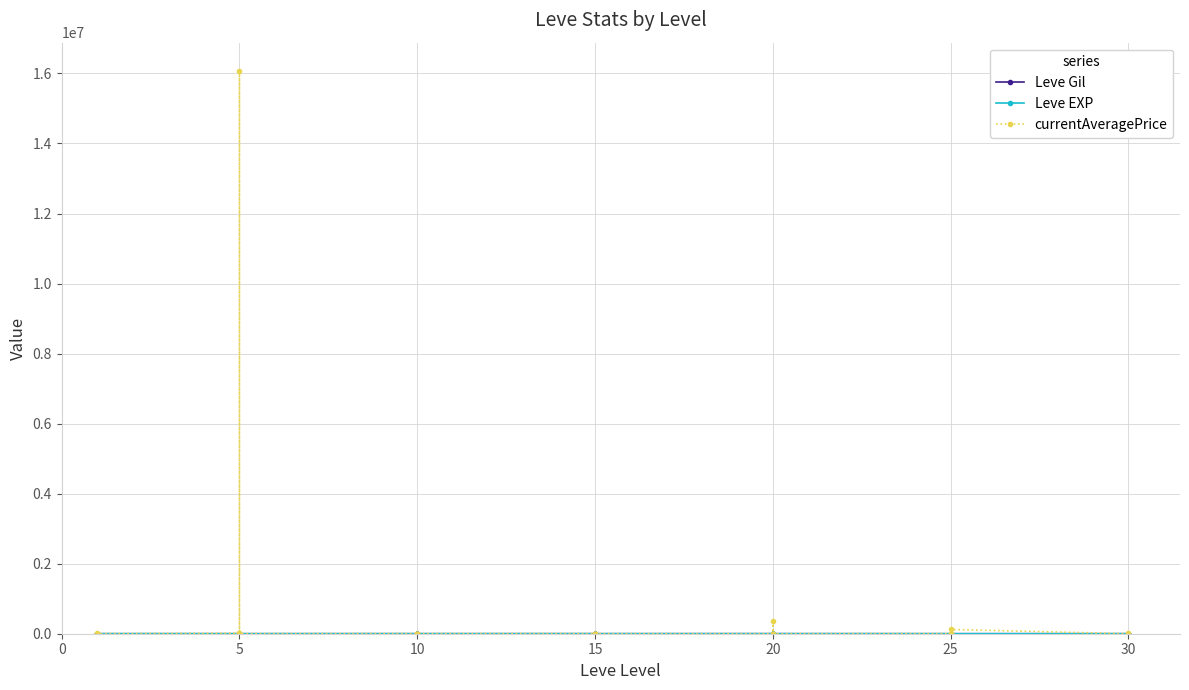

Count the number of data series in this chart.

3